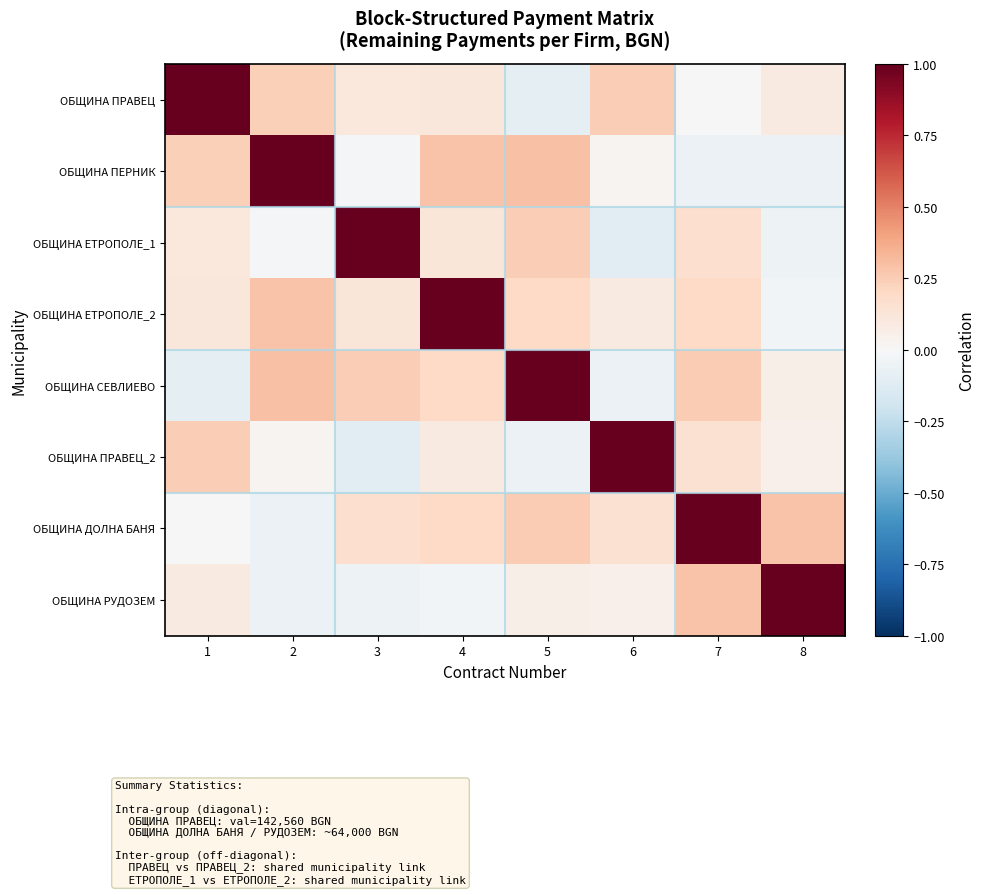

Between 7 and 8, which is larger?

8